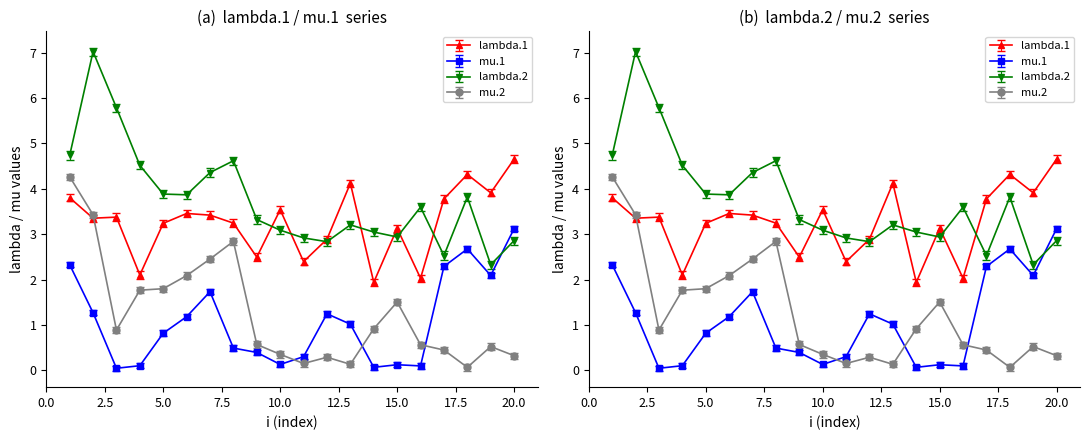

True or false: mu.1 and lambda.1 intersect in this chart.

False